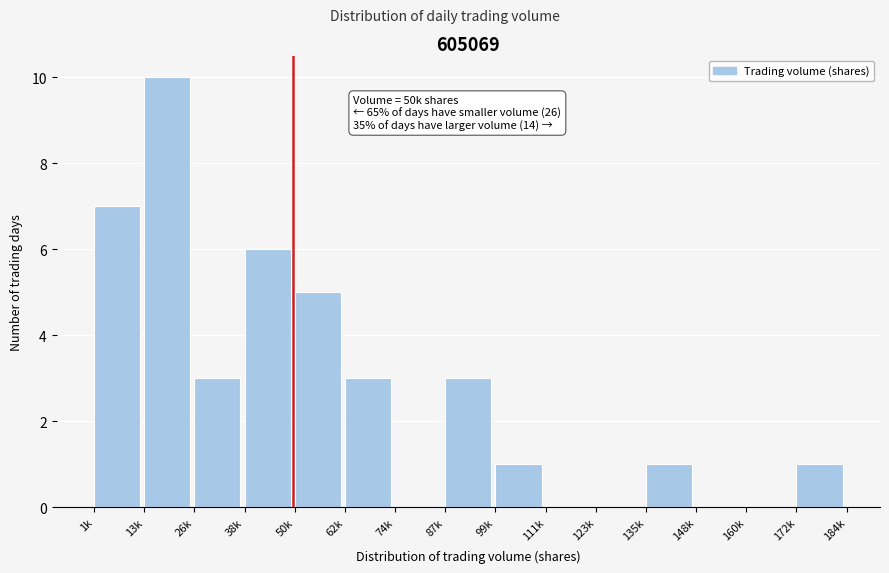

Reading left to right, list all the values displayed in this chart.

1k=7	13k=10	26k=3	38k=6	50k=5	62k=3	74k=0	87k=3	99k=1	111k=0	123k=0	135k=1	148k=0	160k=0	172k=1